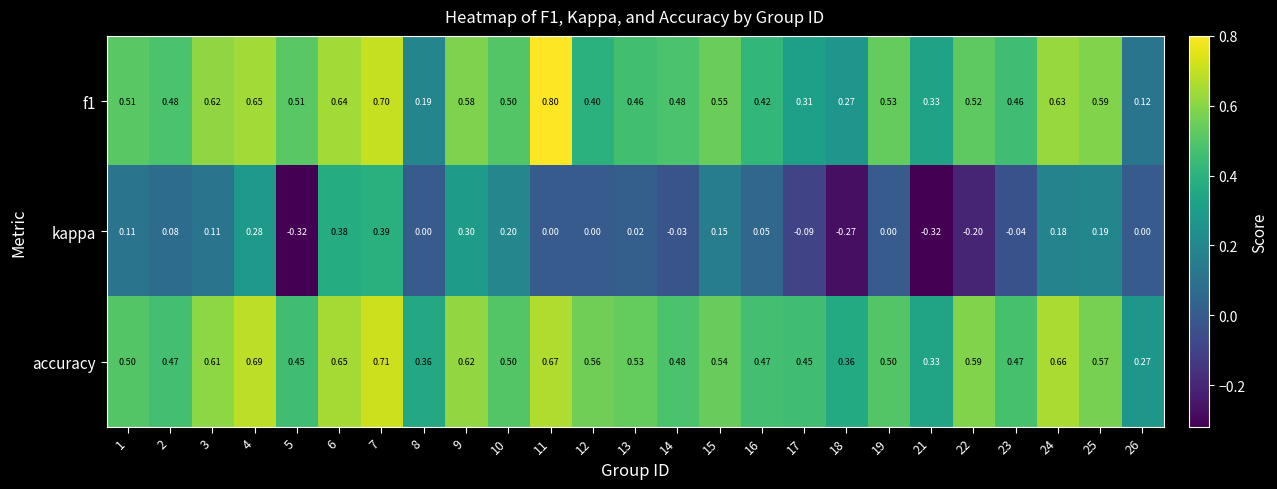

Which series has the largest total across all categories?

accuracy